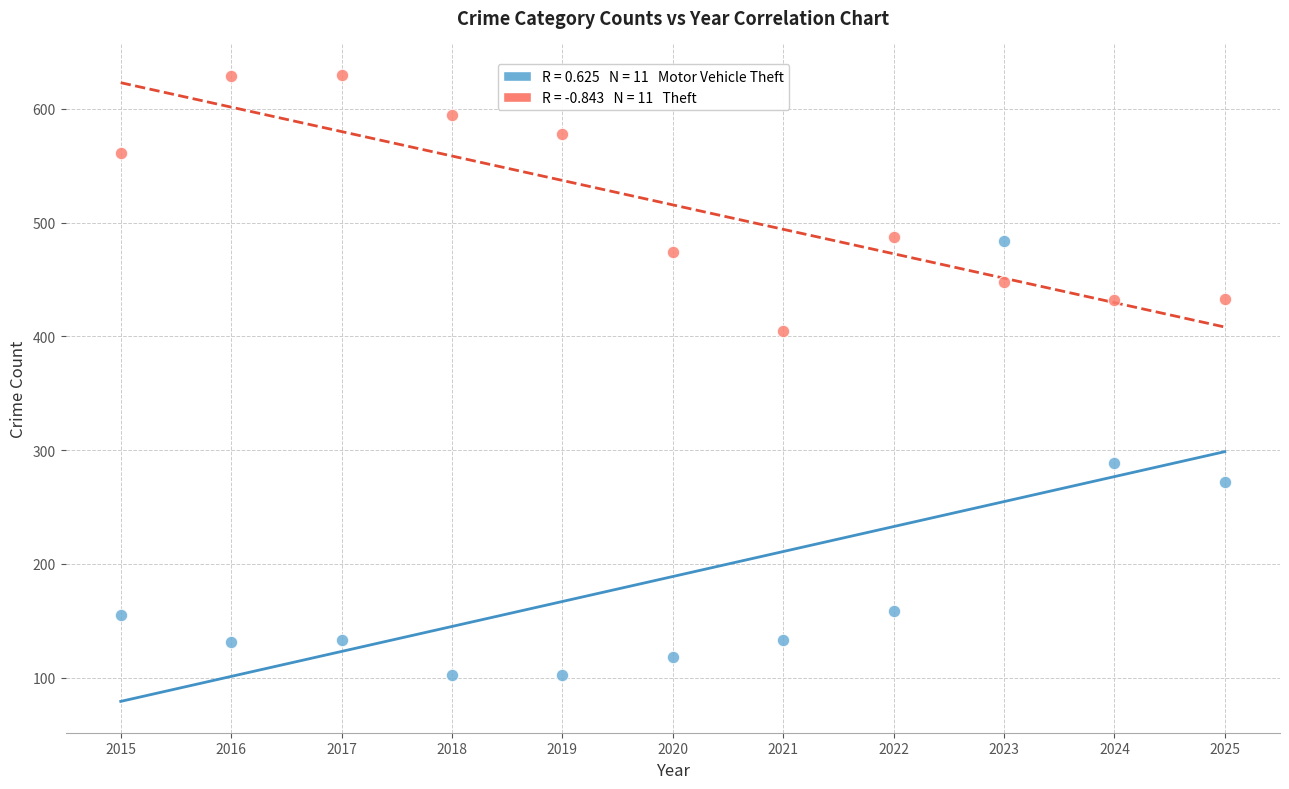

Across all data points, what is the range of X values (max minus min)?

10